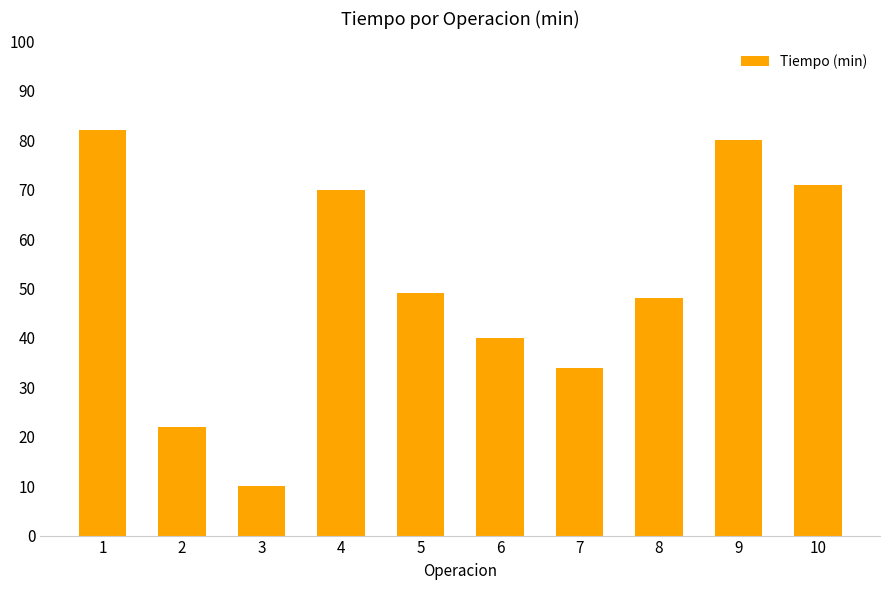

Is it true that the value at 7 is 34?

True